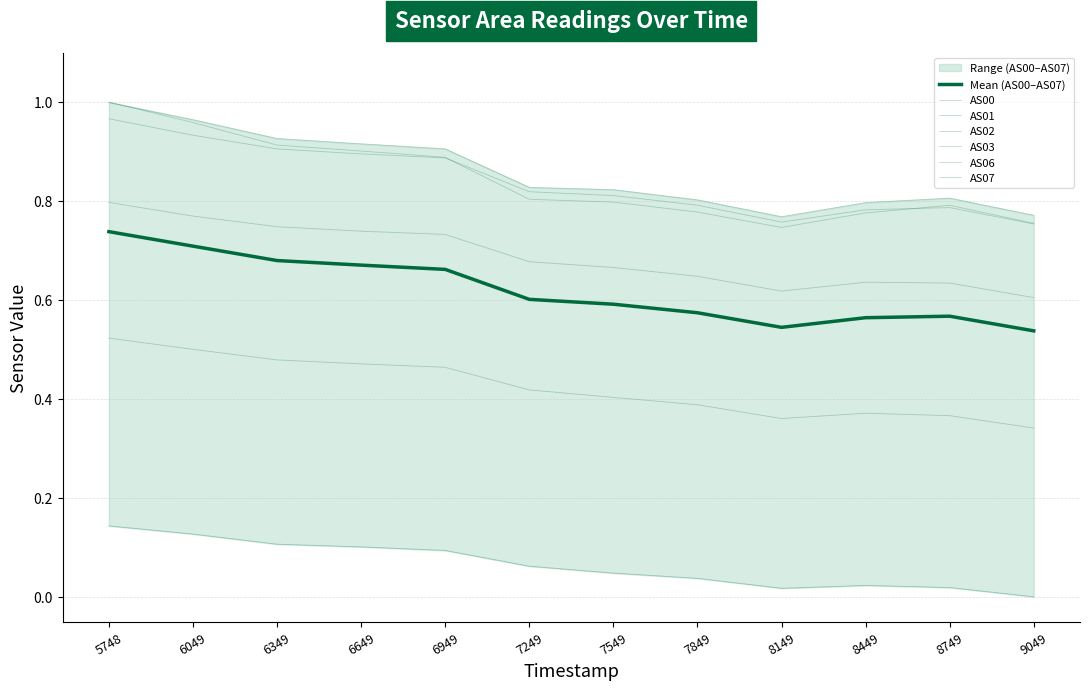

Reading right to left, what are all the values shown in this chart?

AS00: 0.0	0.0	0.0	0.0	0.0	0.0	0.1	0.1	0.1	0.1	0.1	0.1
AS01: 0.3	0.4	0.4	0.4	0.4	0.4	0.4	0.5	0.5	0.5	0.5	0.5
AS02: 0.6	0.6	0.6	0.6	0.6	0.7	0.7	0.7	0.7	0.7	0.8	0.8
AS03: 0.8	0.8	0.8	0.8	0.8	0.8	0.8	0.9	0.9	0.9	0.9	1.0
AS06: 0.8	0.8	0.8	0.8	0.8	0.8	0.8	0.9	0.9	0.9	1.0	1.0
AS07: 0.8	0.8	0.8	0.7	0.8	0.8	0.8	0.9	0.9	0.9	1.0	1.0